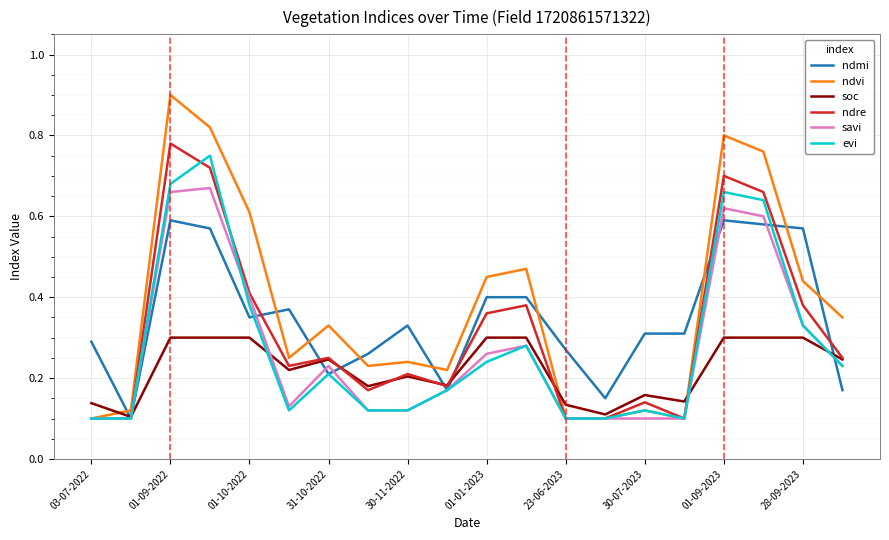

Which series ends up on top after the final intersection of soc and evi?

soc